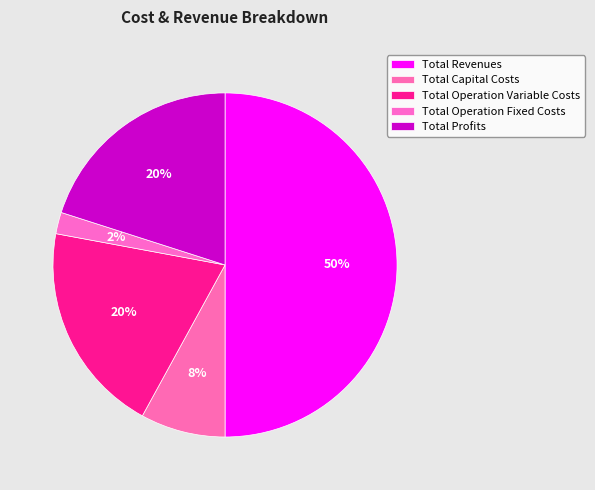

To the nearest percent, what is the average slice percentage?

20%